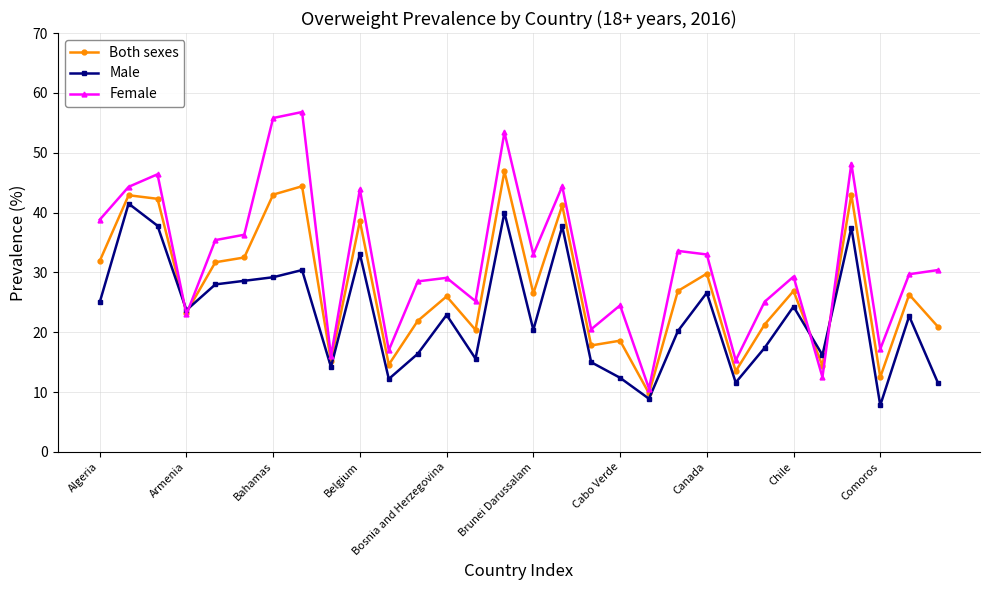

Which series has the largest total across all categories?

Female